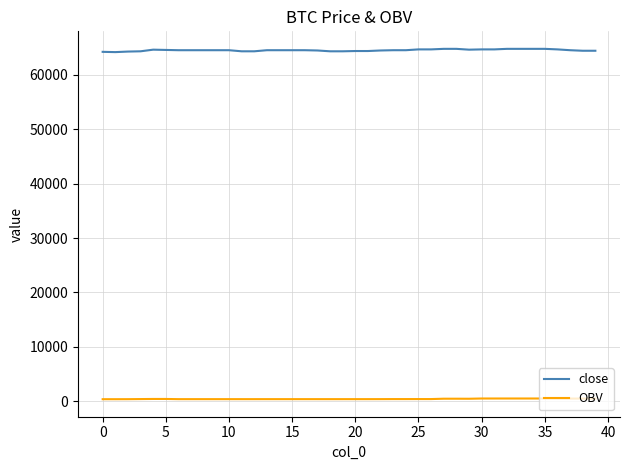

What is the maximum value shown in the chart?

64800.0